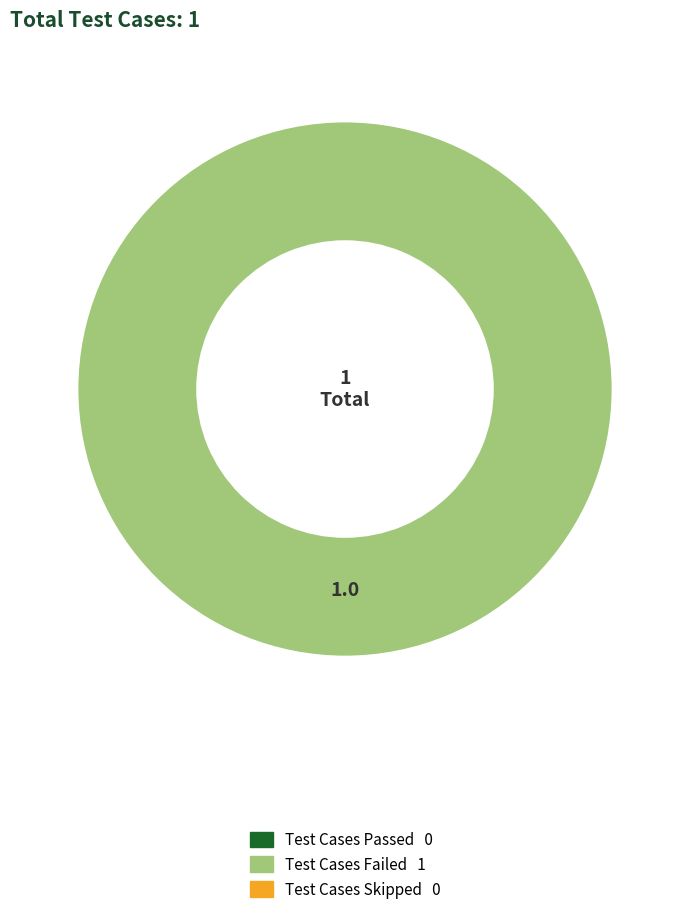

Is there a majority slice in this chart?

Yes